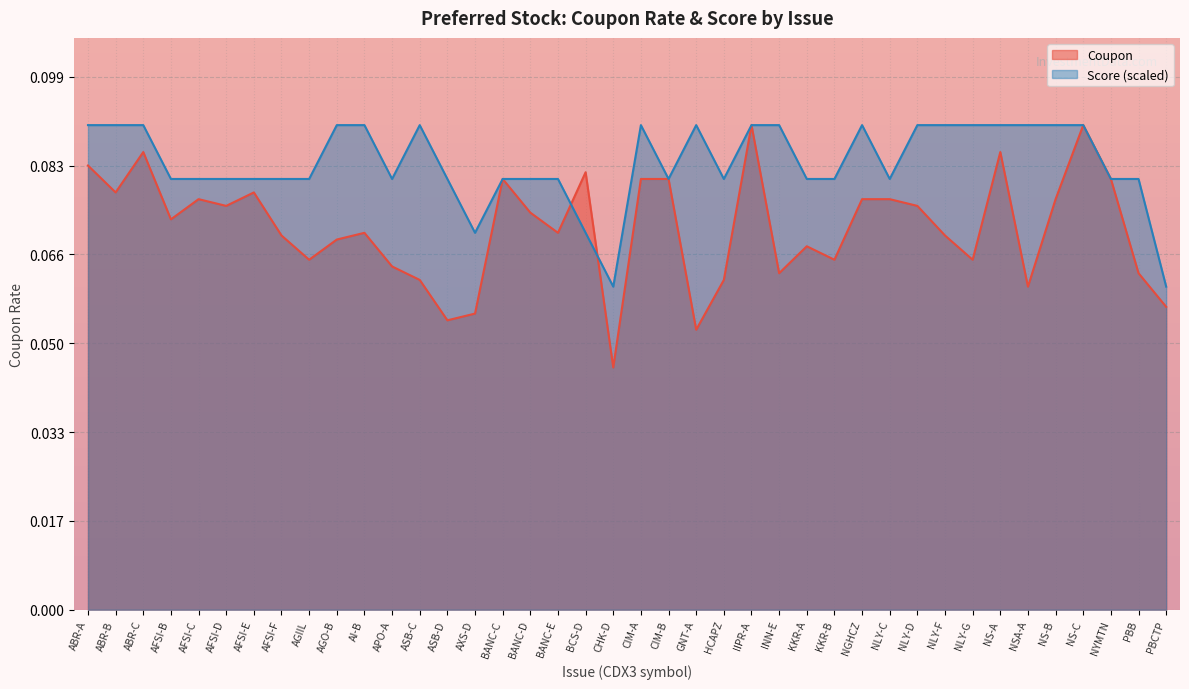

The value of Coupon at NS-A is 0.1. True or false?

True